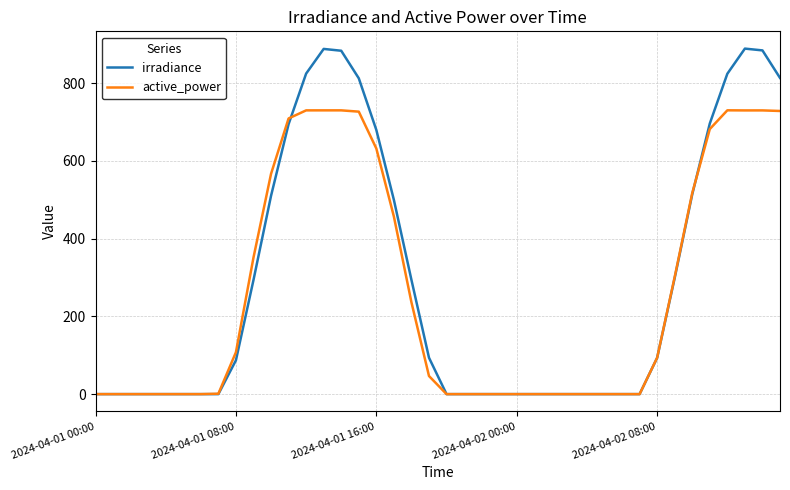

What are all the series names shown in the legend?

irradiance, active_power